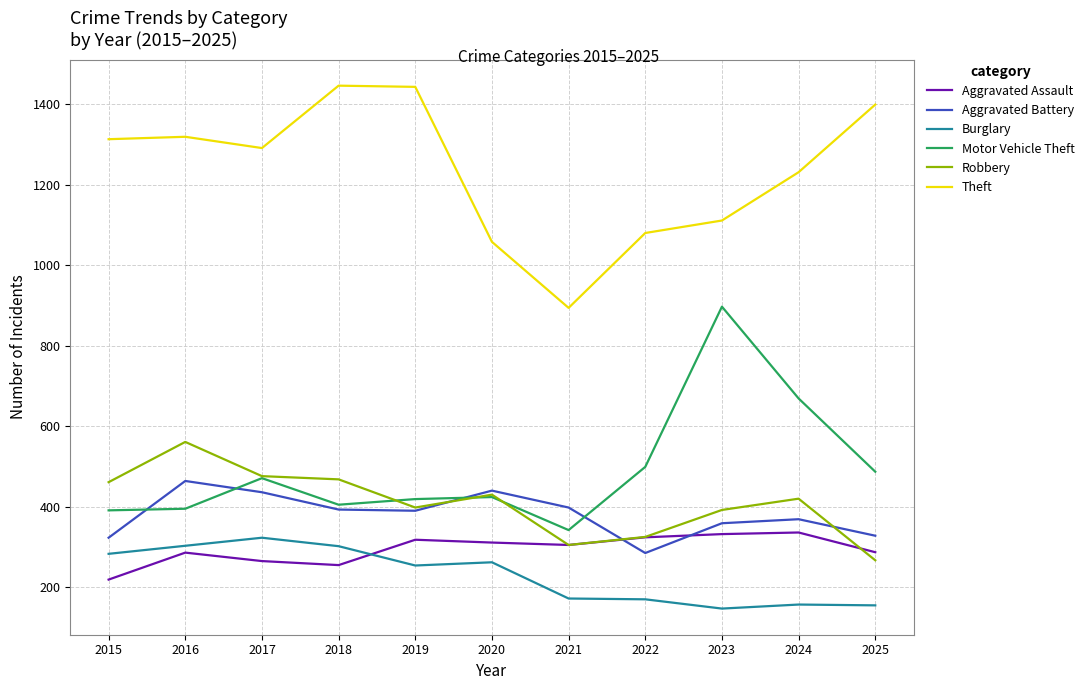

Is the value of Robbery at 2021 greater than the value of Burglary at 2021?

Yes